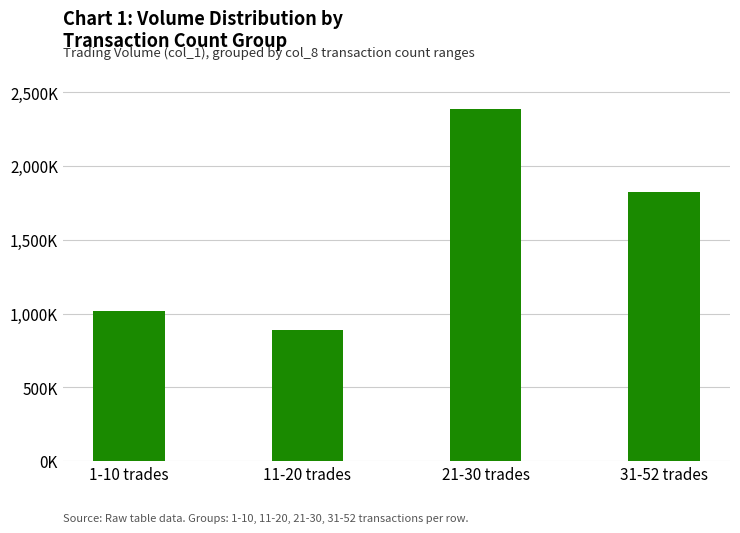

Where does the data first go above 1827000?

21-30 trades